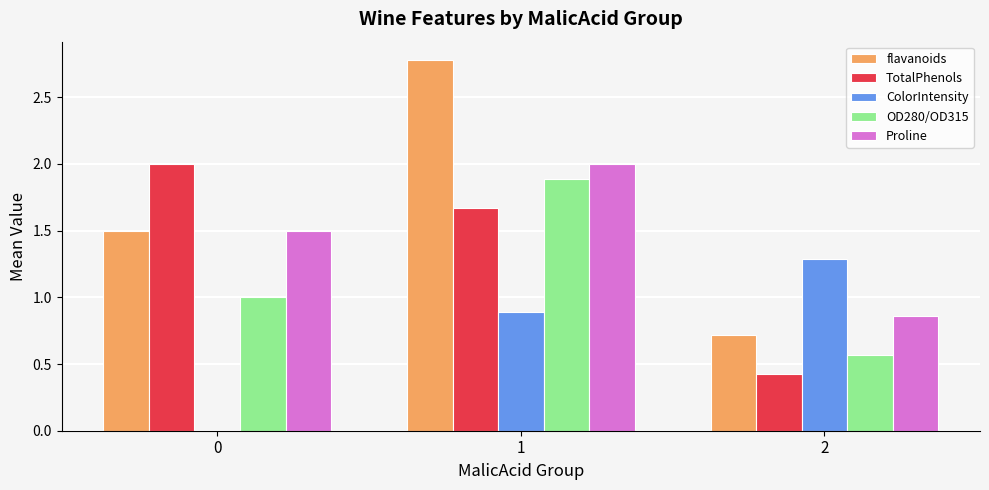

Which series has the largest total across all categories?

flavanoids